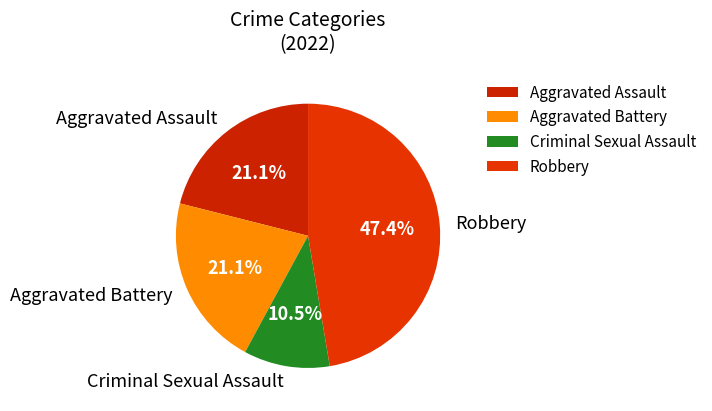

To the nearest percent, what is the average slice percentage?

25%